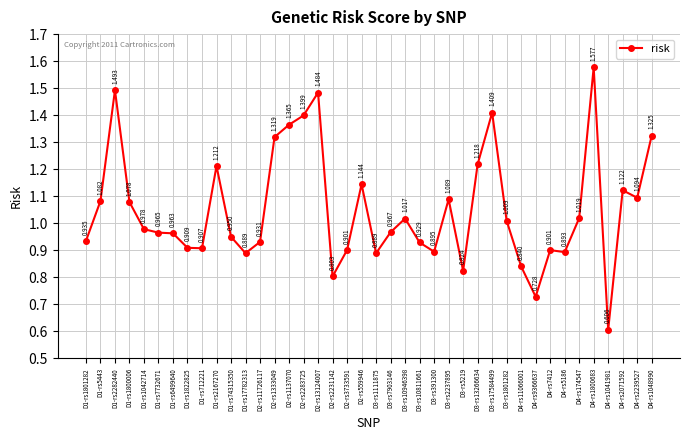

How many distinct data groups are displayed?

1